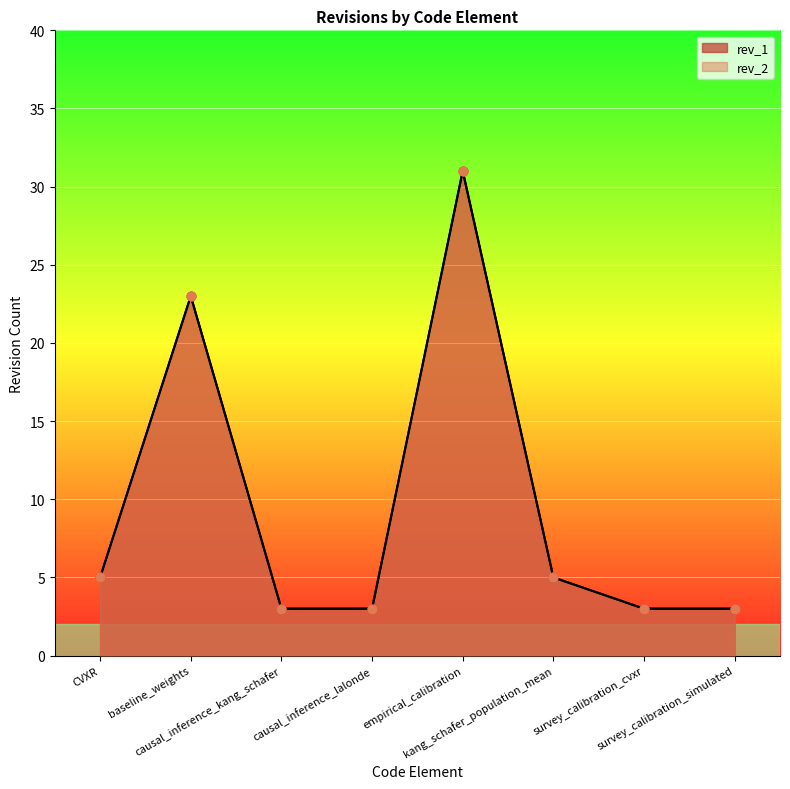

Which series contains the highest Y value?

rev_2